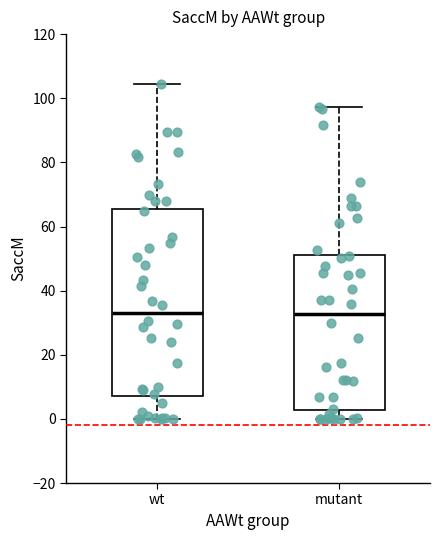

Reading left to right, read every box against the y-axis: the position of its median line, the range the box covers, and the ends of its whiskers. The values are not printed on the chart, so give them approximately, as read against the axis.

wt: median 32, box 8 to 66, whiskers 0 to 104
mutant: median 32, box 2 to 52, whiskers 0 to 98